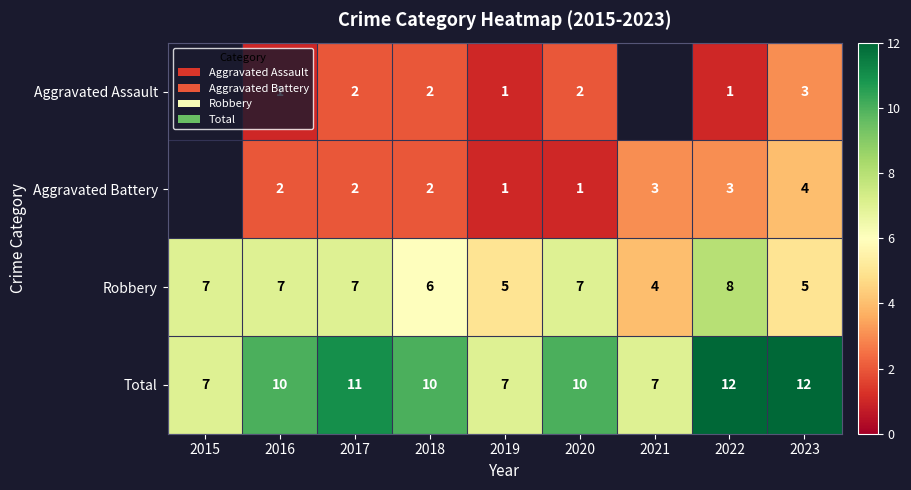

Is it true that Aggravated Battery equals 2 at 2016?

True